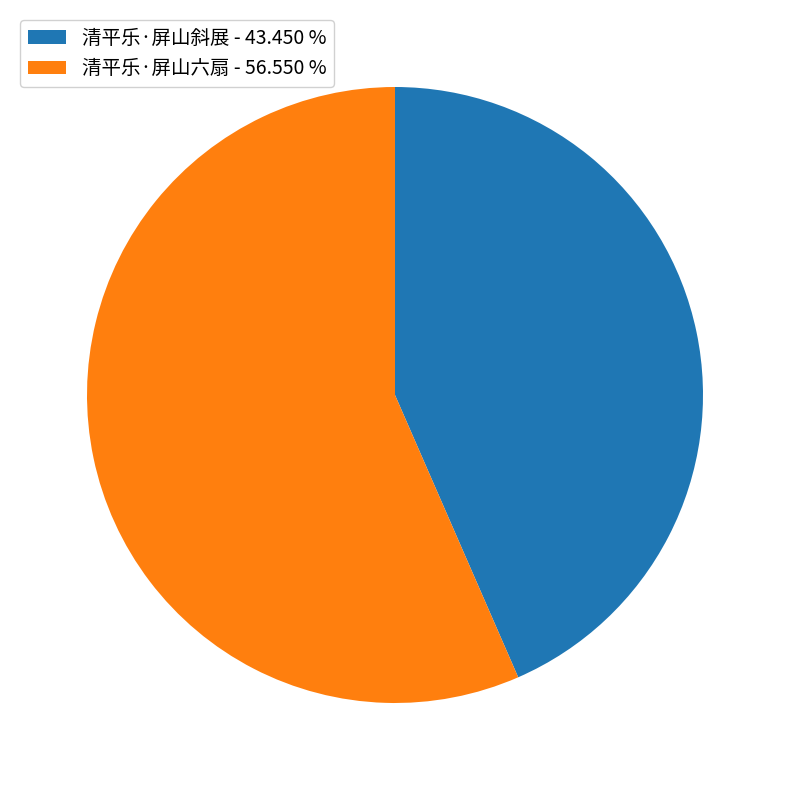

How many slices are in this pie chart?

2